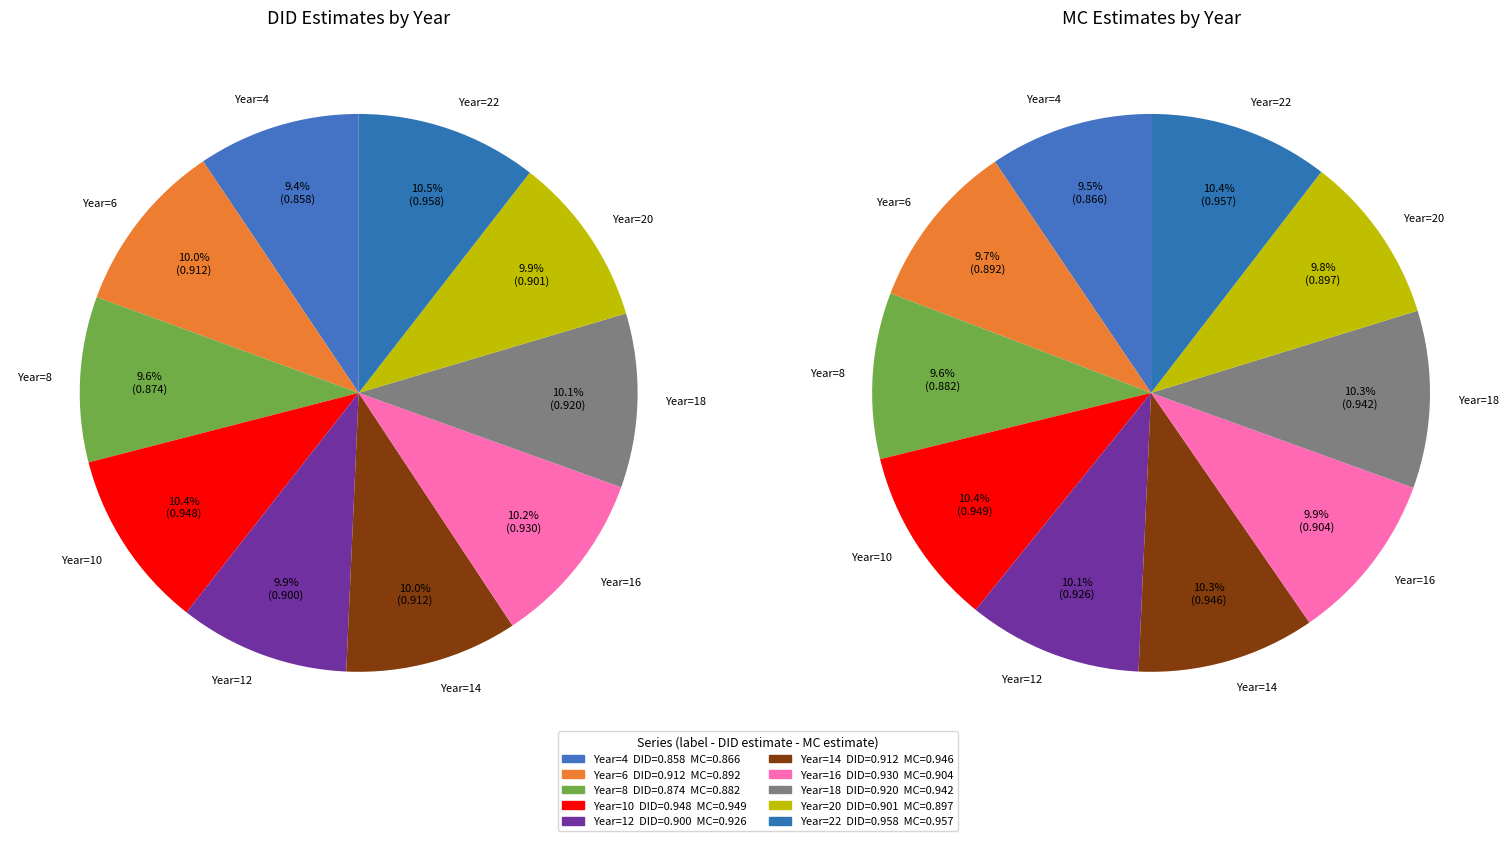

Count the number of slices in the pie.

10